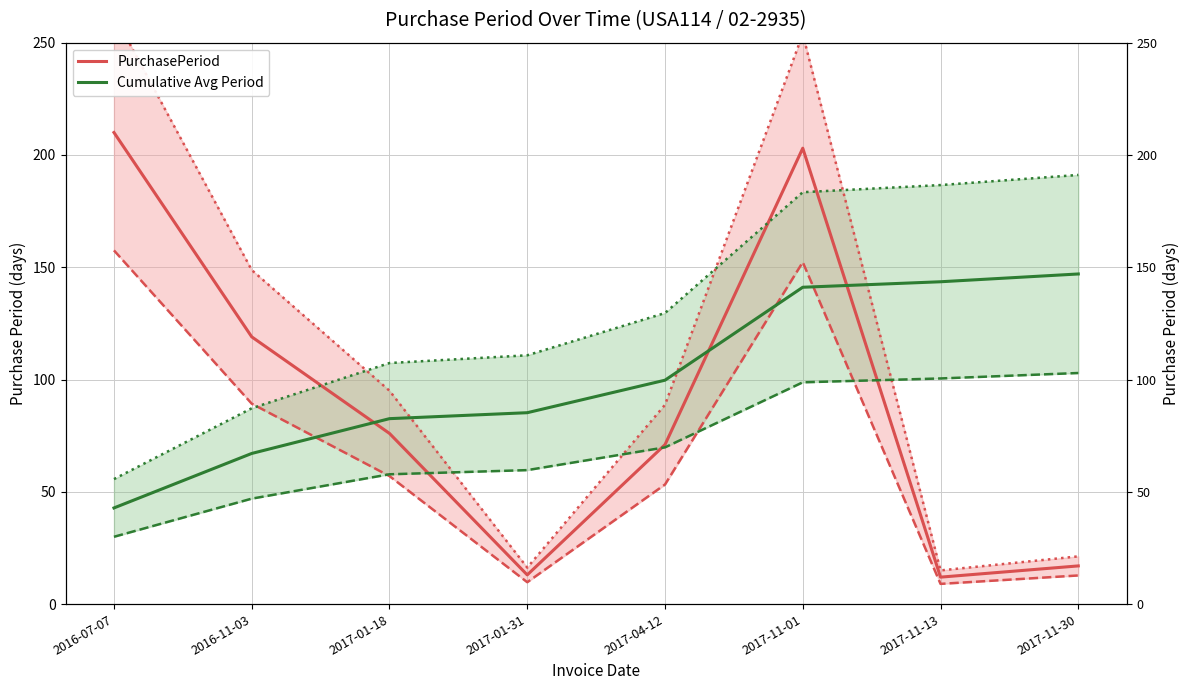

What is the value of the Cumulative Avg Period point at the 8th from the left?

147.0